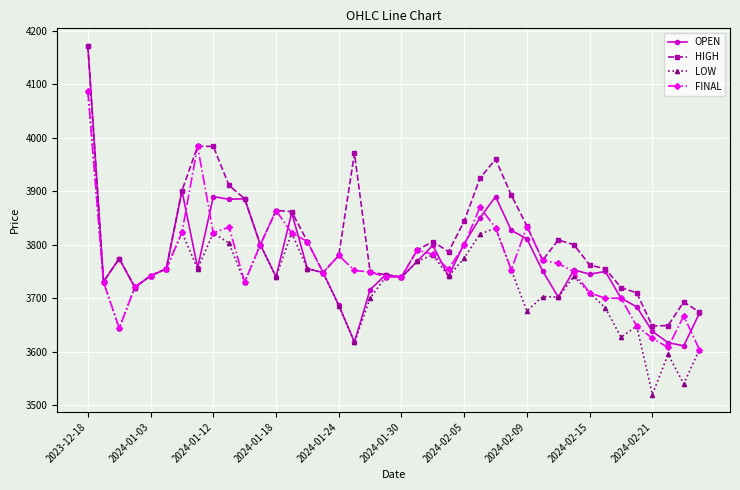

True or false: FINAL has more than 0 points higher than both neighbors.

True